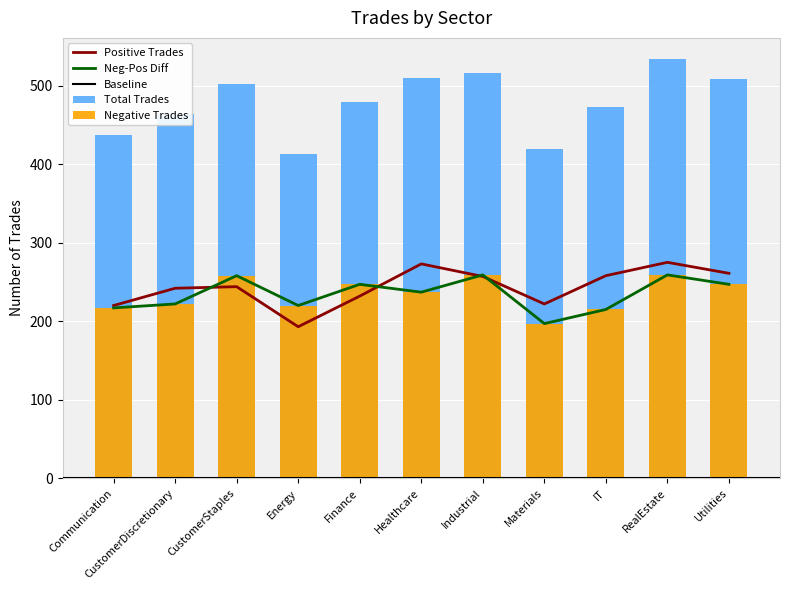

Which series changed the most between Communication and CustomerStaples?

Total Trades